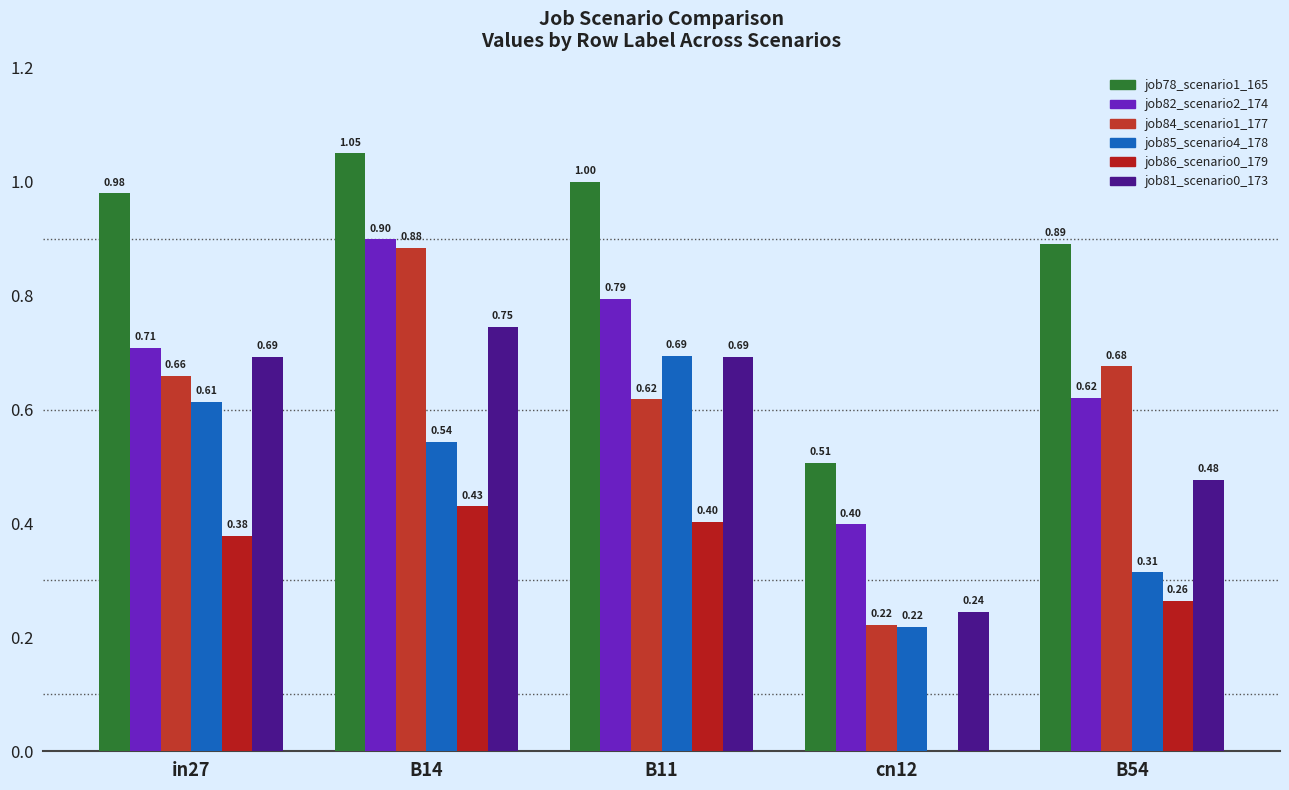

Reading left to right, what are all the values shown in this chart?

job78_scenario1_165: in27=1.0	B14=1.0	B11=1.0	cn12=0.5	B54=0.9
job82_scenario2_174: in27=0.7	B14=0.9	B11=0.8	cn12=0.4	B54=0.6
job84_scenario1_177: in27=0.7	B14=0.9	B11=0.6	cn12=0.2	B54=0.7
job85_scenario4_178: in27=0.6	B14=0.5	B11=0.7	cn12=0.2	B54=0.3
job86_scenario0_179: in27=0.4	B14=0.4	B11=0.4	cn12=0.0	B54=0.3
job81_scenario0_173: in27=0.7	B14=0.7	B11=0.7	cn12=0.2	B54=0.5